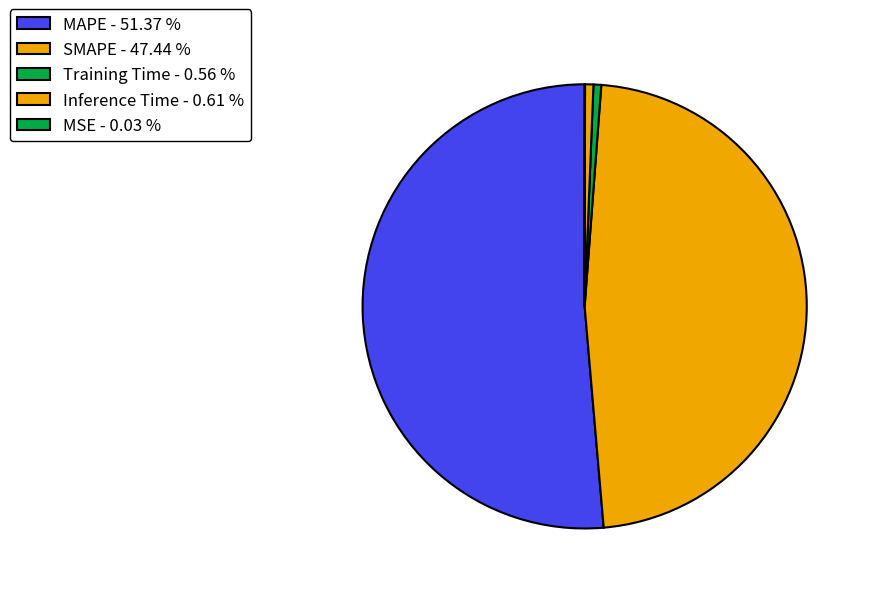

Which has a higher value, MAPE or MSE?

MAPE